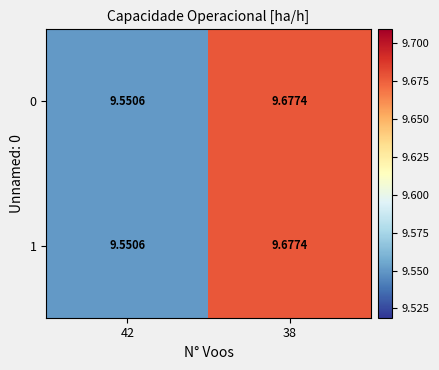

Reading right to left, list all the values displayed in this chart.

0: 38=9.7	42=9.6
1: 38=9.7	42=9.6